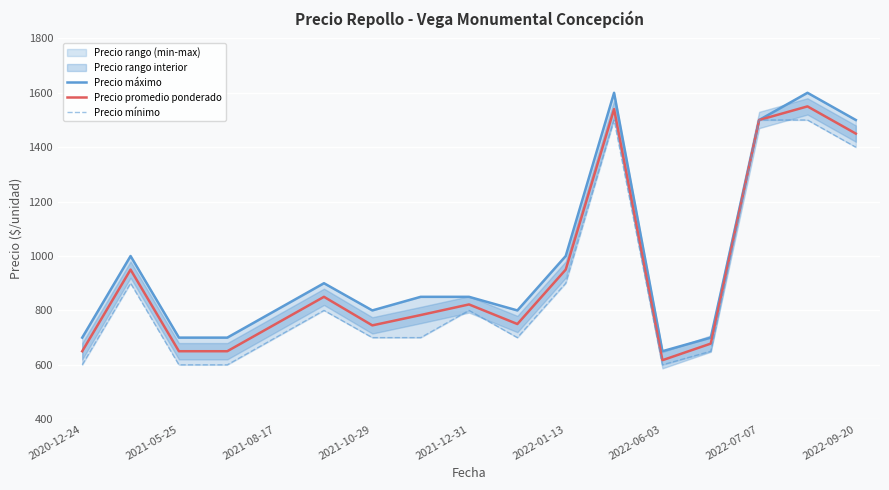

What is the difference between the maximum and minimum values in the Precio mínimo series?

900